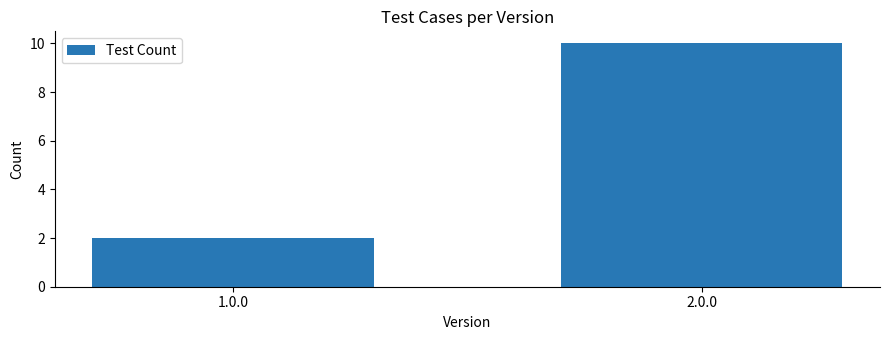

Where is the data nearest to the value 6?

1.0.0